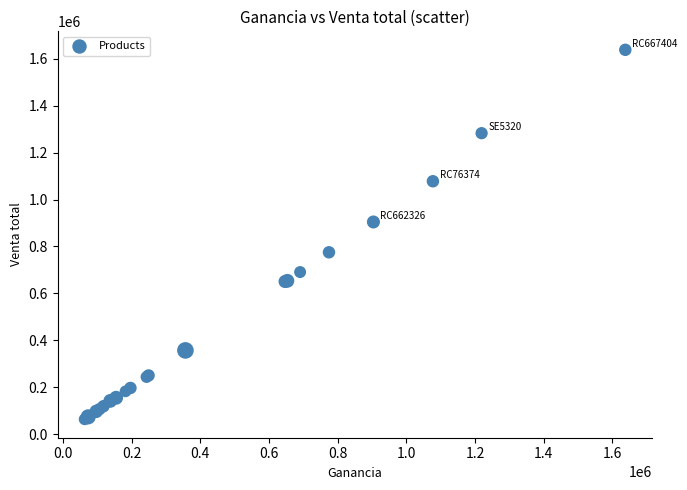

What Y value in the scatter plot is closest to 850955?

904425.0